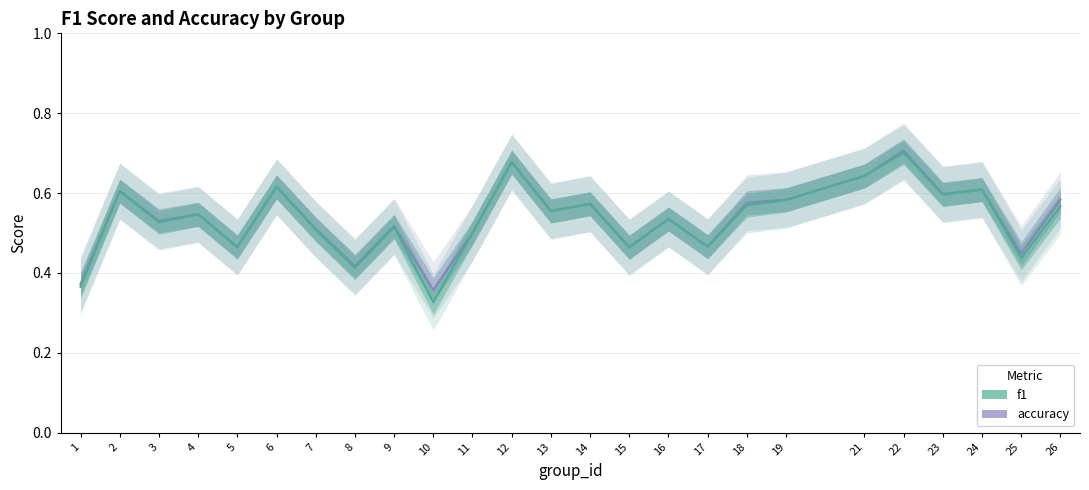

Is the value of accuracy at 3 greater than the value of f1 at 11?

Yes